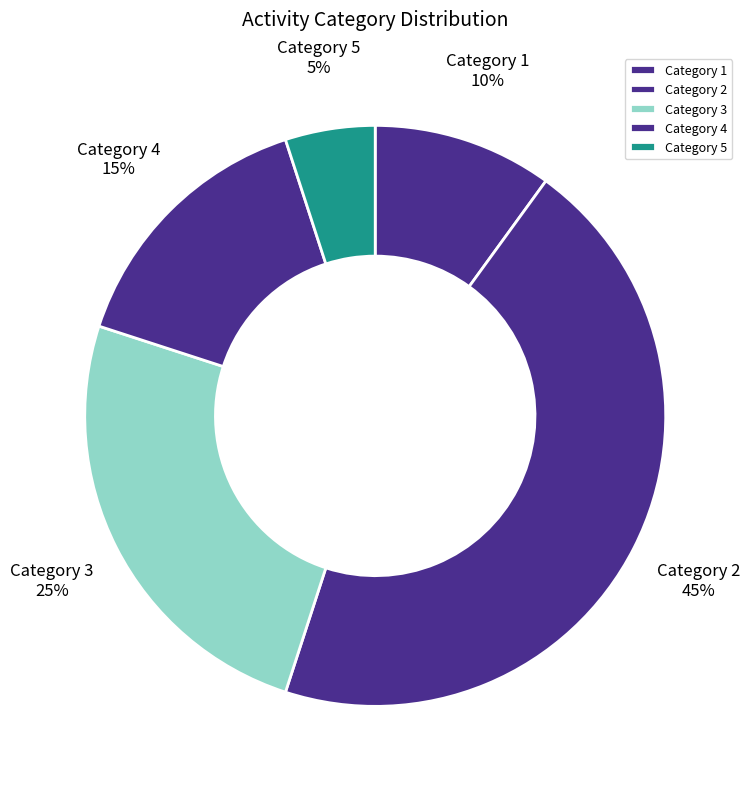

Combined, do Category 4 and Category 1 account for over 50%?

No